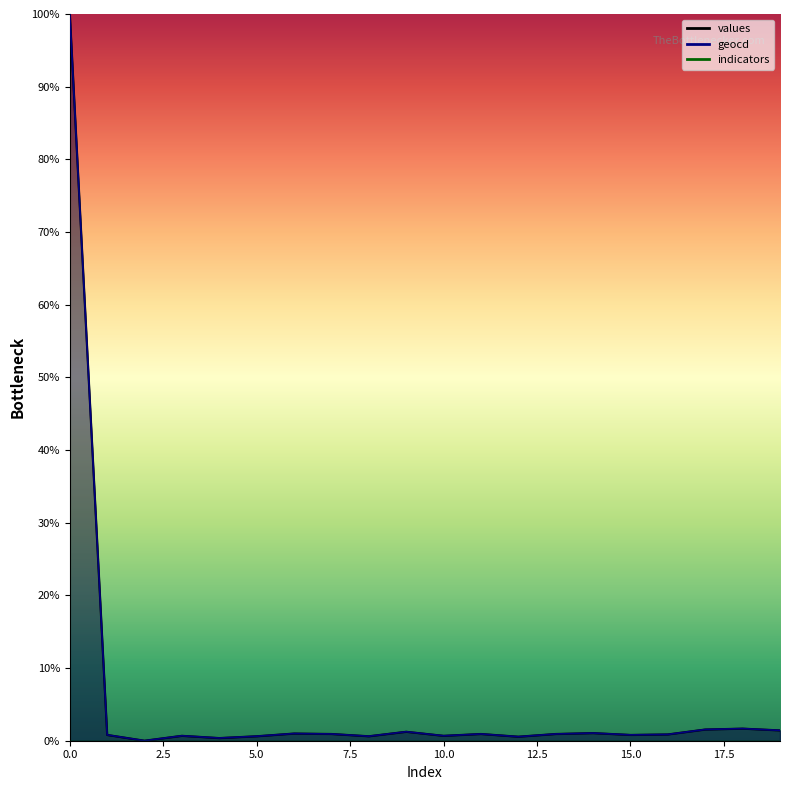

At which category does values reach its first local peak?

3